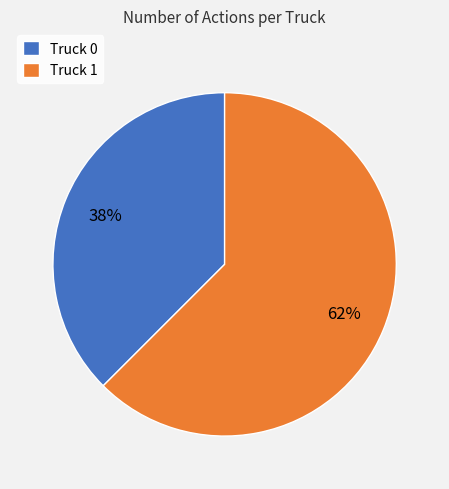

Which slice is the smallest?

Truck 0